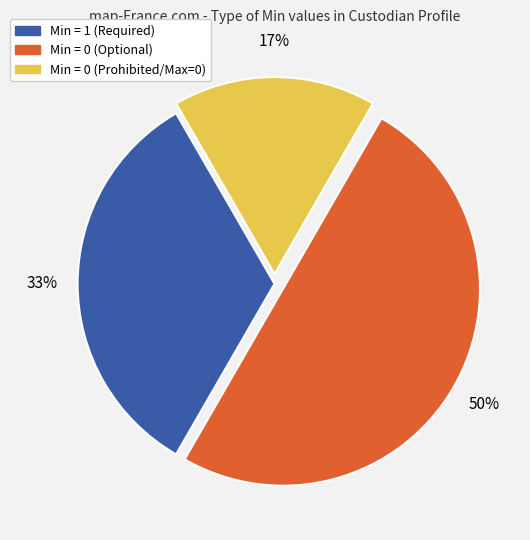

To the nearest percent, what is the difference between the largest and smallest slice percentages?

33%